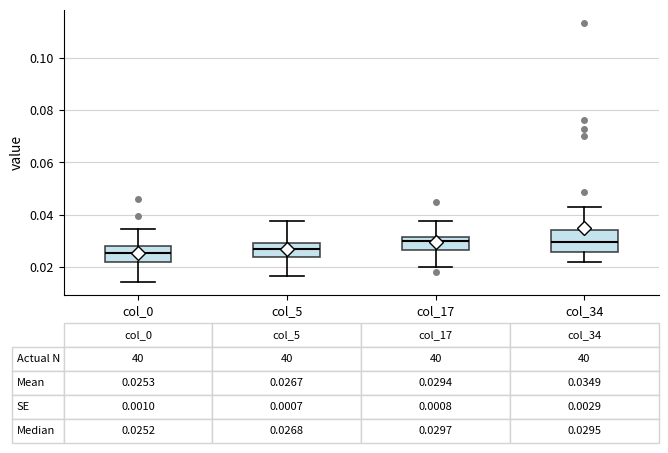

Comparing the boxes themselves (not the whiskers), which one is the tallest?

col_34